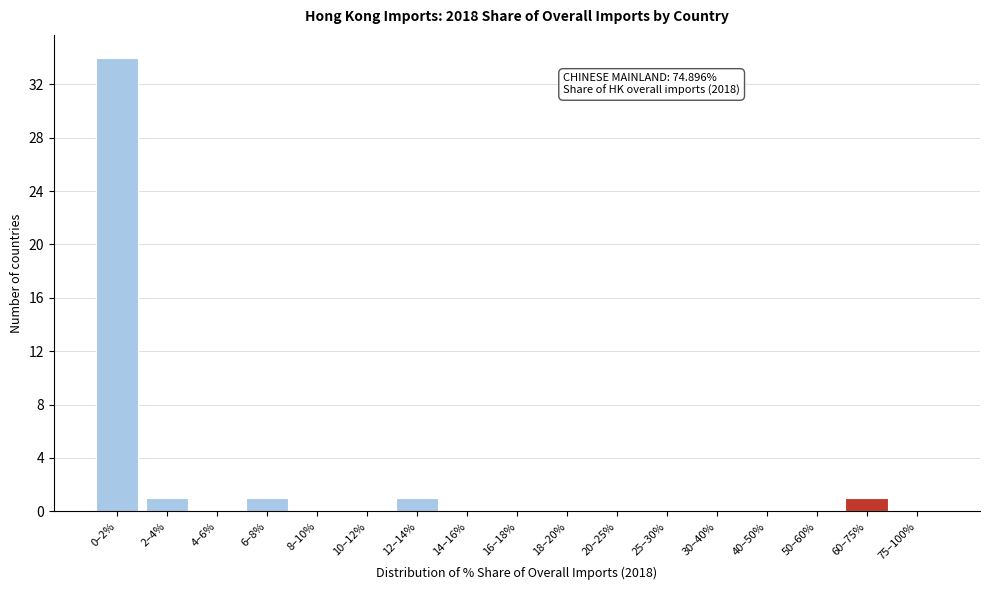

Reading right to left, extract all data points from this chart.

75–100%=0	60–75%=1	50–60%=0	40–50%=0	30–40%=0	25–30%=0	20–25%=0	18–20%=0	16–18%=0	14–16%=0	12–14%=1	10–12%=0	8–10%=0	6–8%=1	4–6%=0	2–4%=1	0–2%=34